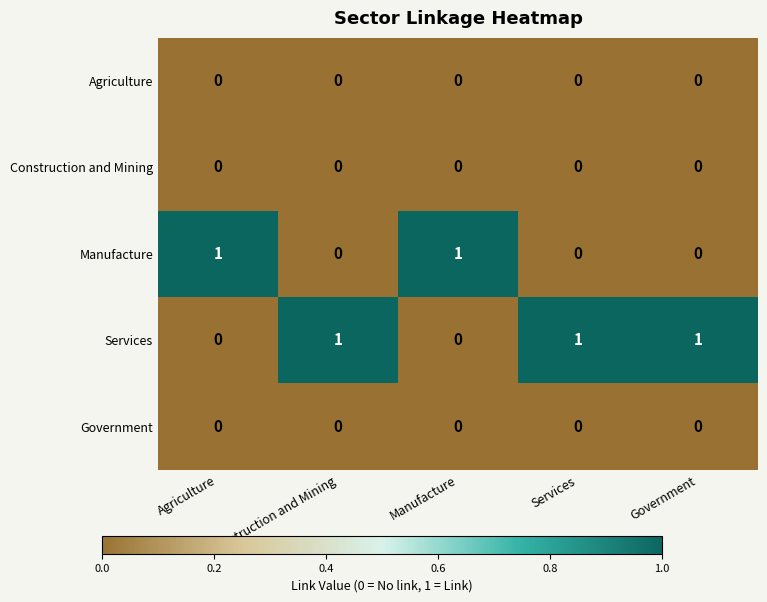

Count the number of data series in this chart.

5